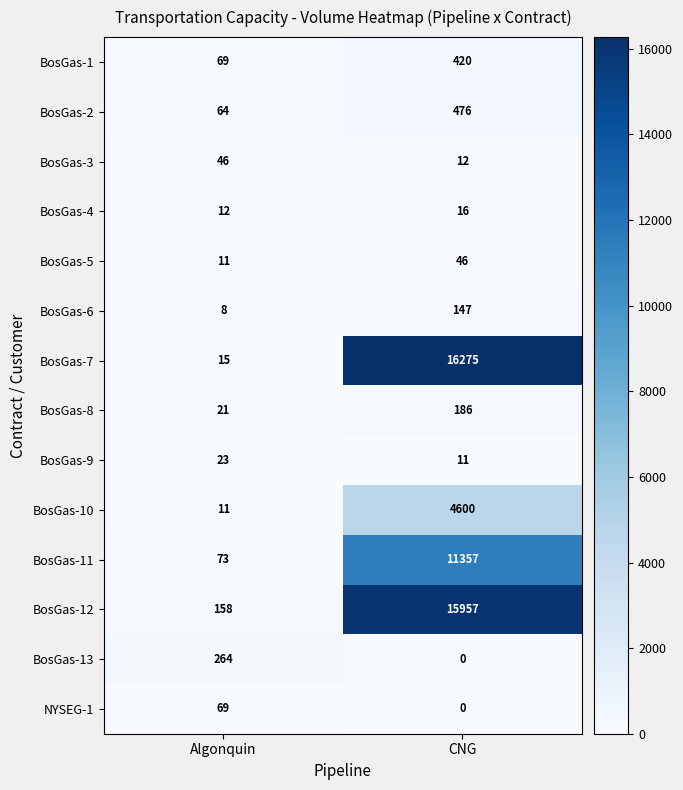

What is the highest value of the BosGas-4 series?

16